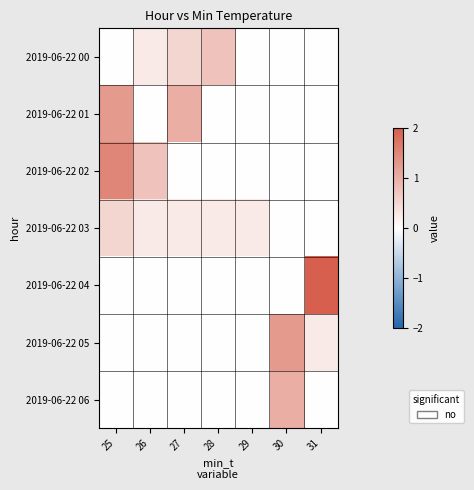

Which has a higher value, 28 or 26?

28